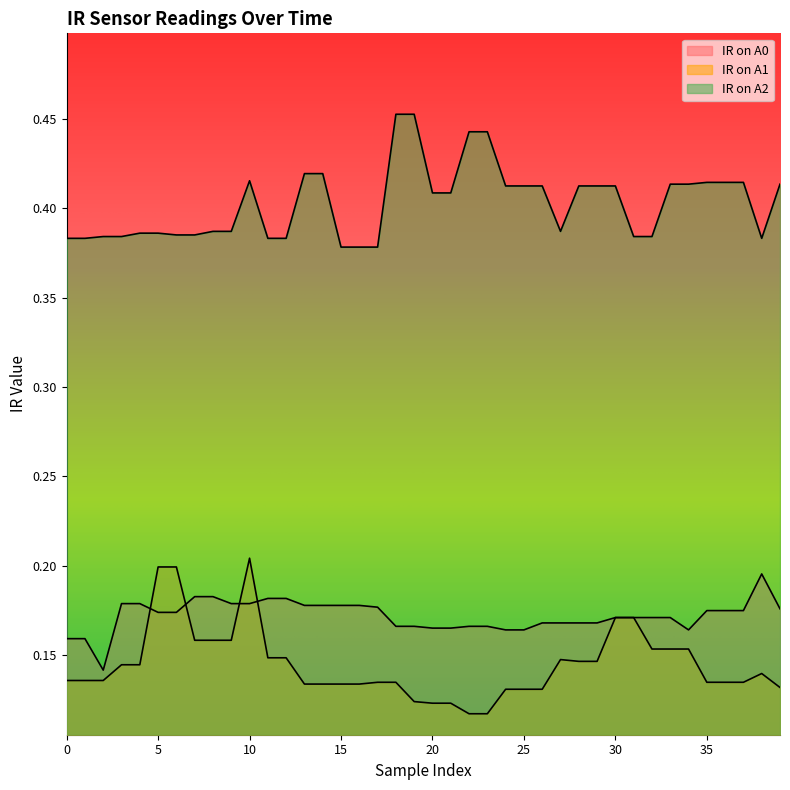

What is the total value across all series at 39?

0.7